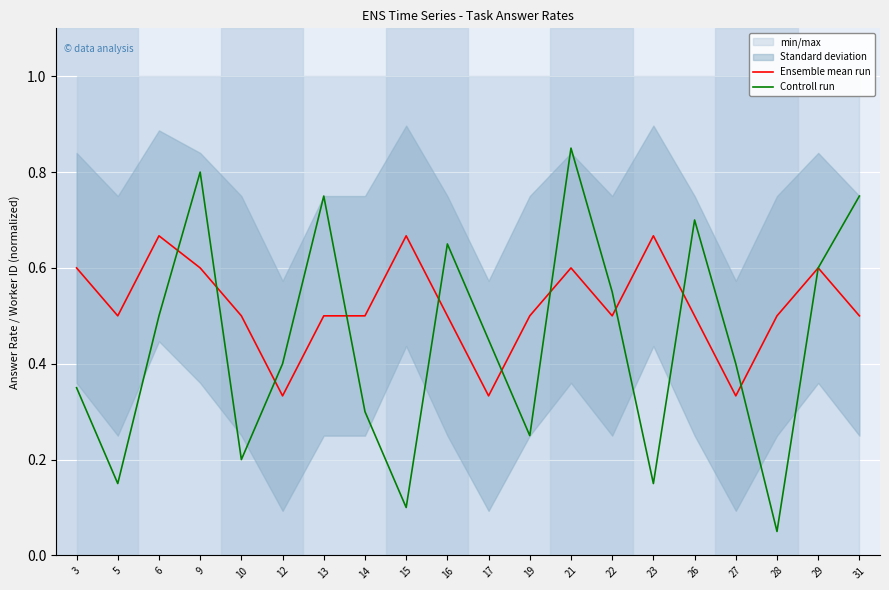

Reading left to right, list all the values displayed in this chart.

Ensemble mean run: 0.6	0.5	0.7	0.6	0.5	0.3	0.5	0.5	0.7	0.5	0.3	0.5	0.6	0.5	0.7	0.5	0.3	0.5	0.6	0.5
Controll run: 0.4	0.1	0.5	0.8	0.2	0.4	0.8	0.3	0.1	0.6	0.5	0.2	0.9	0.5	0.1	0.7	0.4	0.0	0.6	0.8